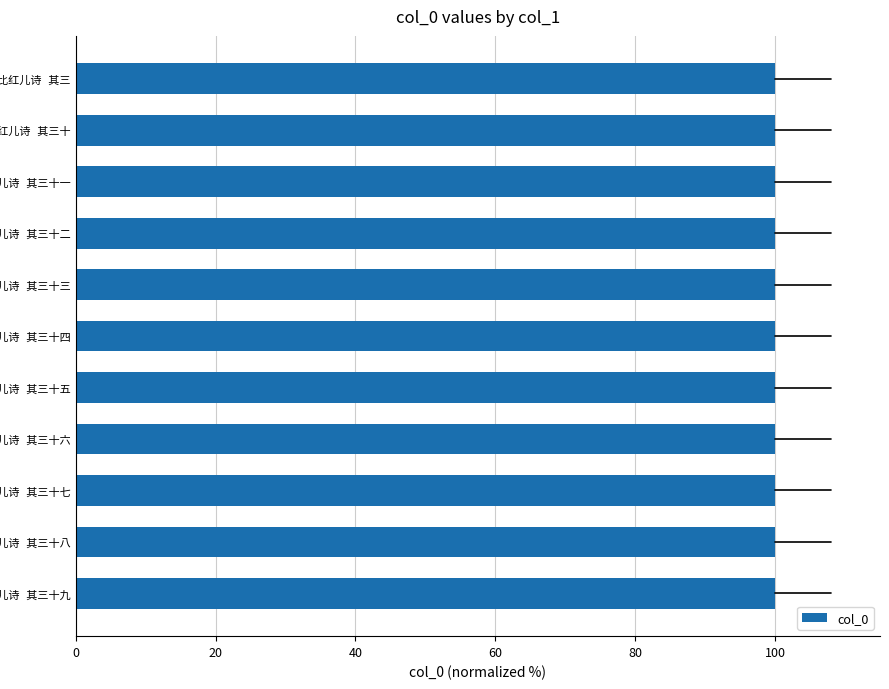

What is the greatest value displayed?

100.0